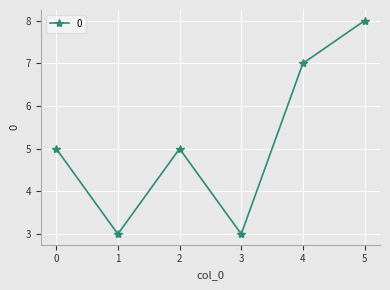

What is the greatest value displayed?

8